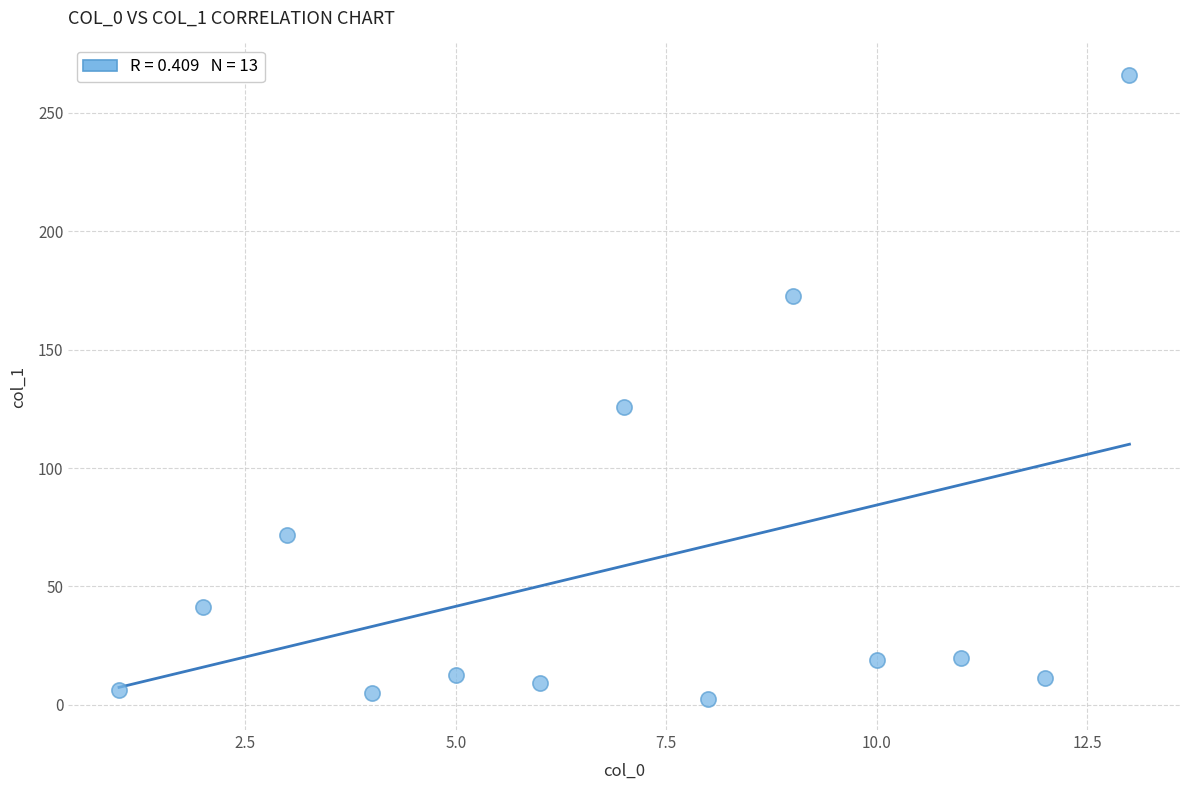

What Y value in the scatter plot is closest to 134?

126.0